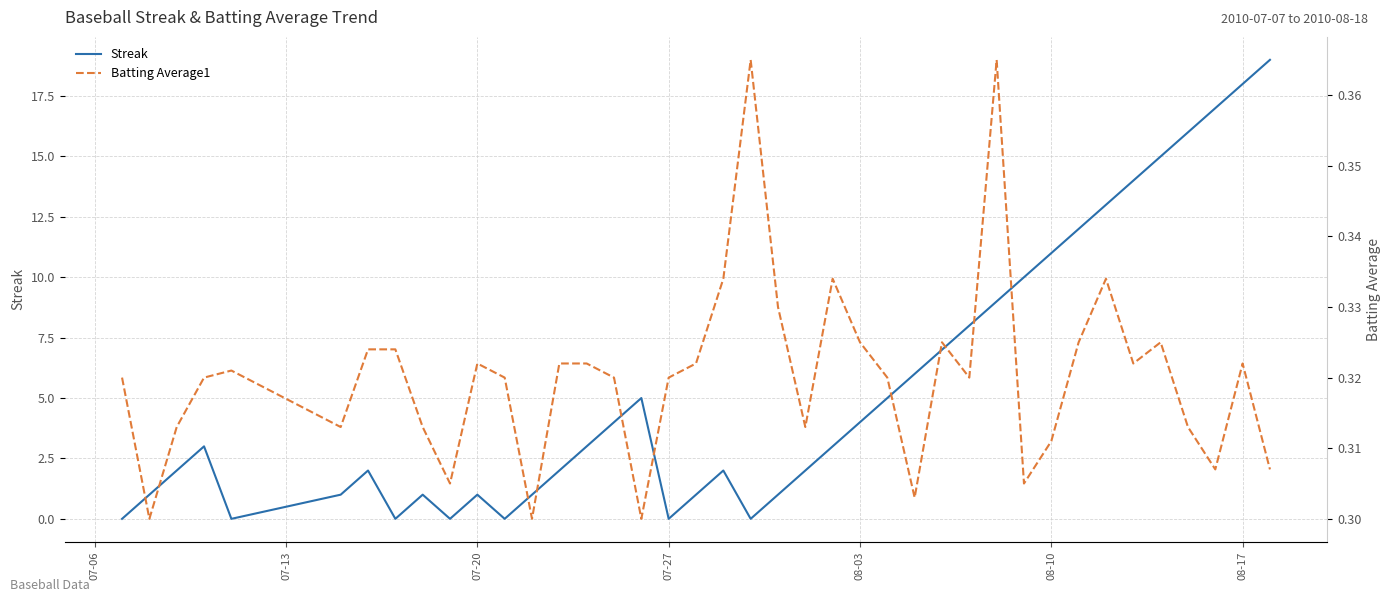

The value of Streak at 07-27 is 13. True or false?

False